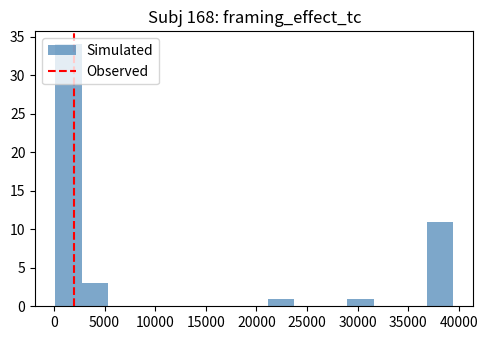

Reading left to right, list every bar in this chart as the range it spans on the x-axis followed by its height. Neither the bar edges nor the heights are printed on the chart, so give them approximately, as read against the axes.

0 to 2500: 34
2500 to 5500: 3
5500 to 8000: 0
8000 to 10500: 0
10500 to 13000: 0
13000 to 16000: 0
16000 to 18500: 0
18500 to 21000: 0
21000 to 23500: 1
23500 to 26500: 0
26500 to 29000: 0
29000 to 31500: 1
31500 to 34000: 0
34000 to 37000: 0
37000 to 39500: 11